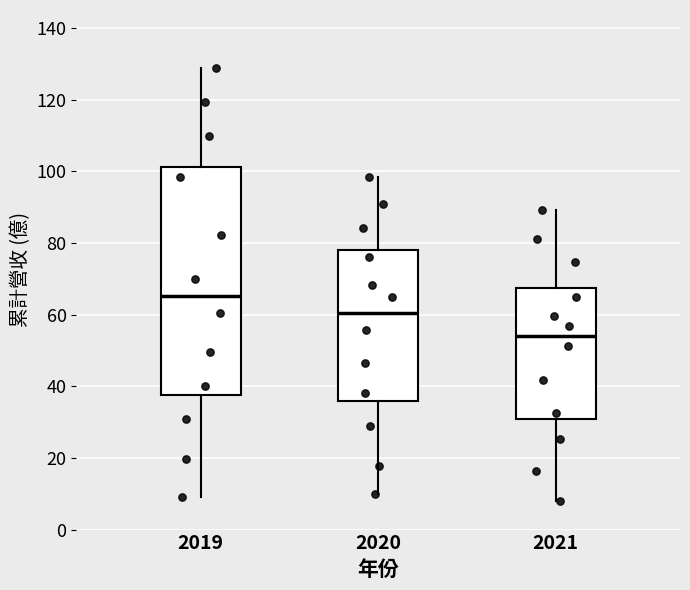

Reading left to right, transcribe this box plot: for each box, give where its median line is, the range the box spans, and where its two whiskers end, as read against the y-axis. The values are not printed on the chart, so give them approximately, as read against the axis.

2019: median 66, box 38 to 102, whiskers 10 to 128
2020: median 60, box 36 to 78, whiskers 10 to 98
2021: median 54, box 30 to 68, whiskers 8 to 90